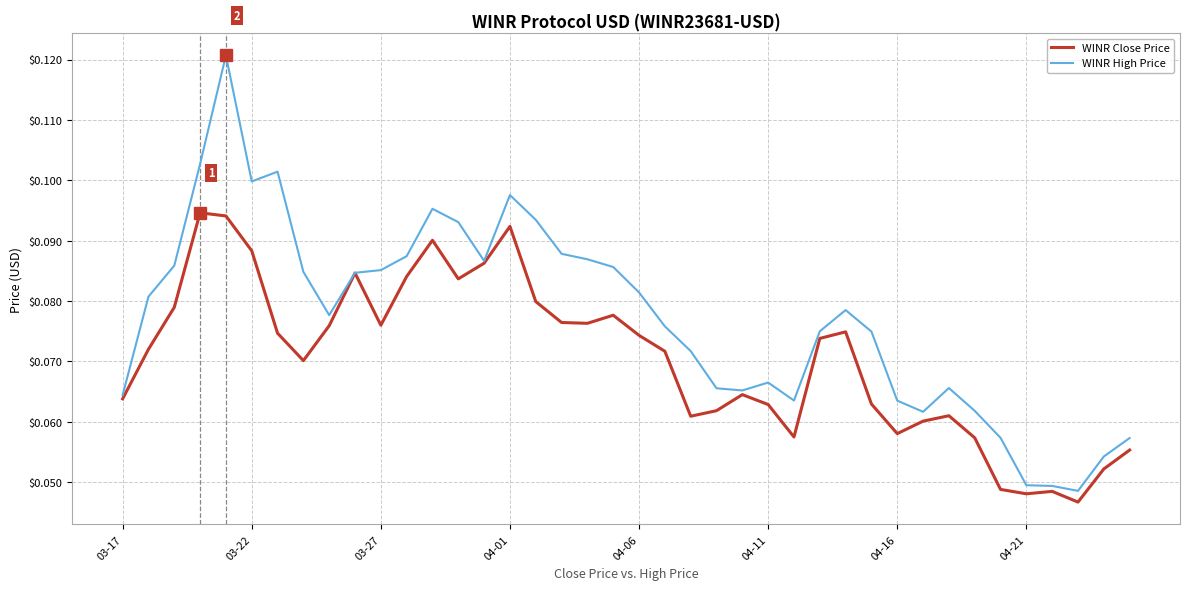

Which series has the largest total across all categories?

WINR High Price